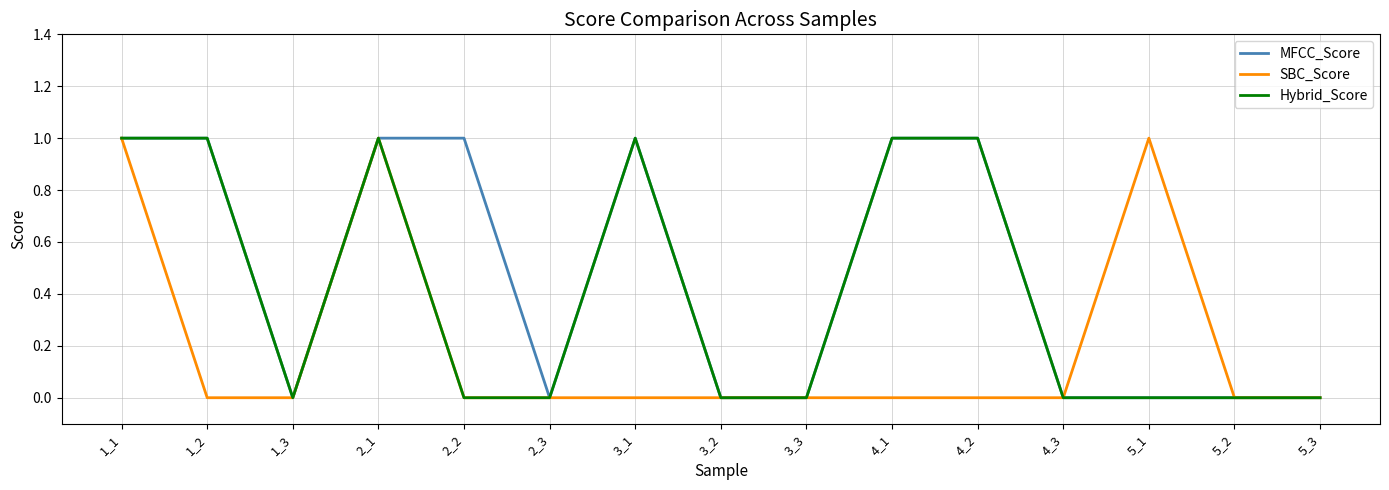

True or false: Hybrid_Score has a value of 1 at 4_1.

True